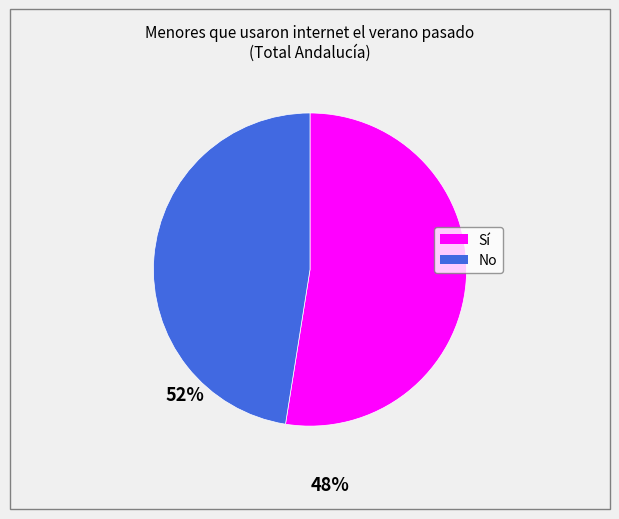

What is the majority slice?

Sí